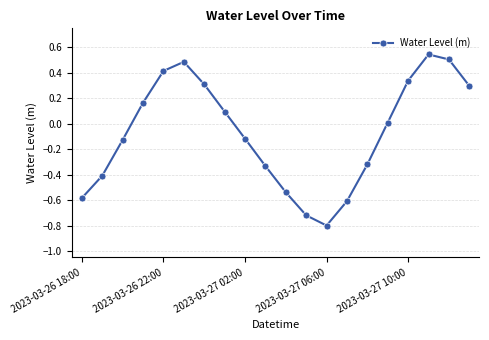

How many interior local peaks (higher than both neighbors) does the data have?

2